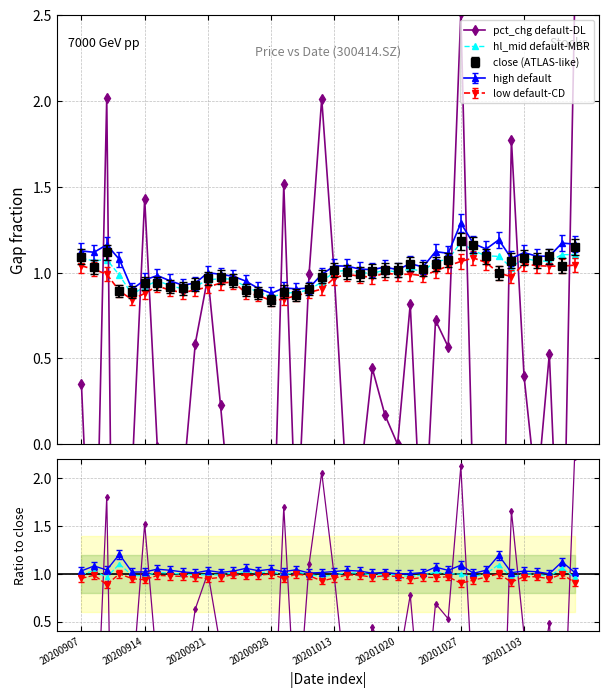

True or false: hl_mid default-MBR and pct_chg default-DL intersect in this chart.

True